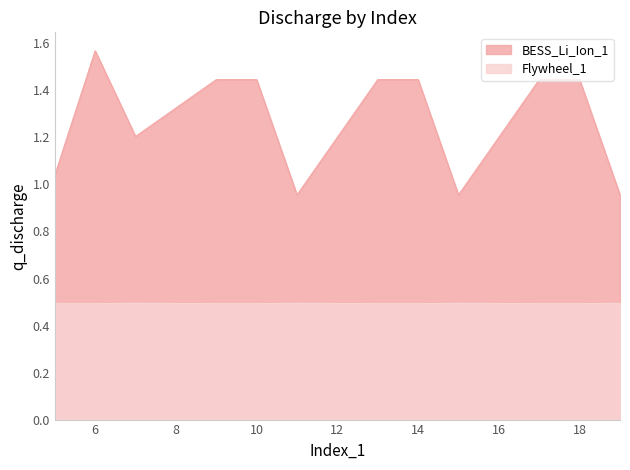

At which category does the chart reach its peak across all series?

6